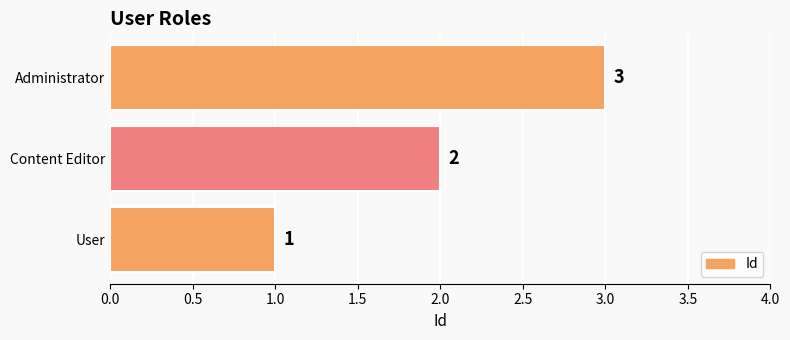

Are the bars grouped side by side (vs. stacked)?

No